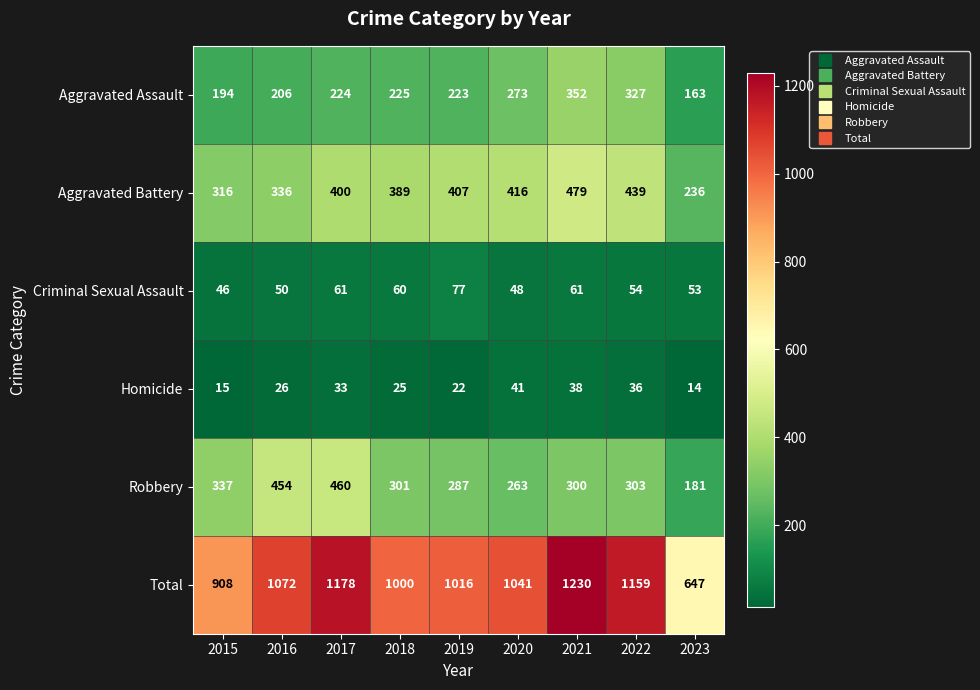

What is the sum of the Aggravated Battery values at 2019 and 2023?

643